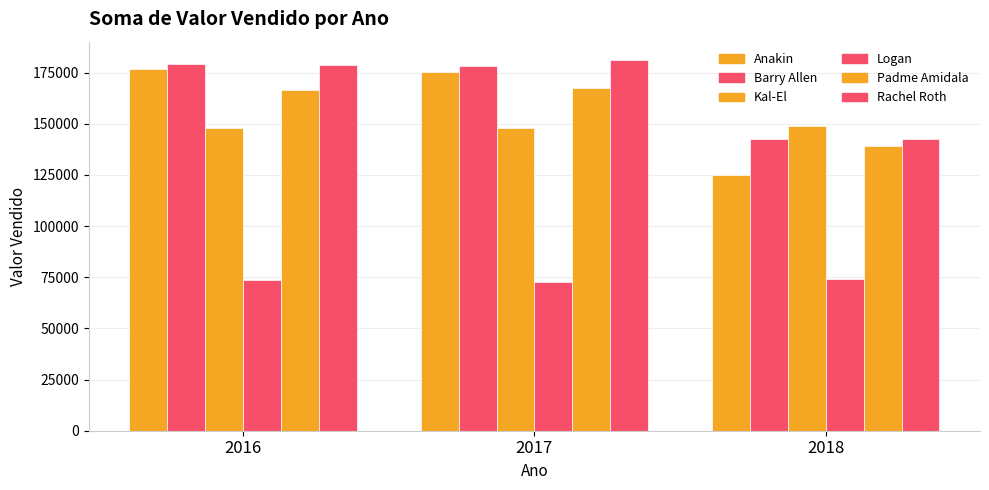

How many data points in Anakin are less than 175456?

1